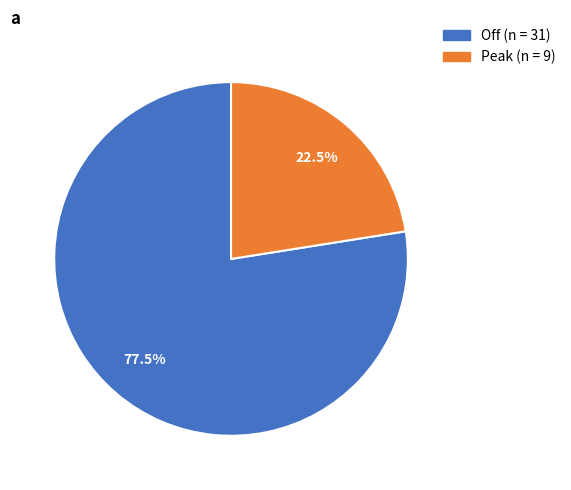

Does Off represent more than half of the total?

Yes